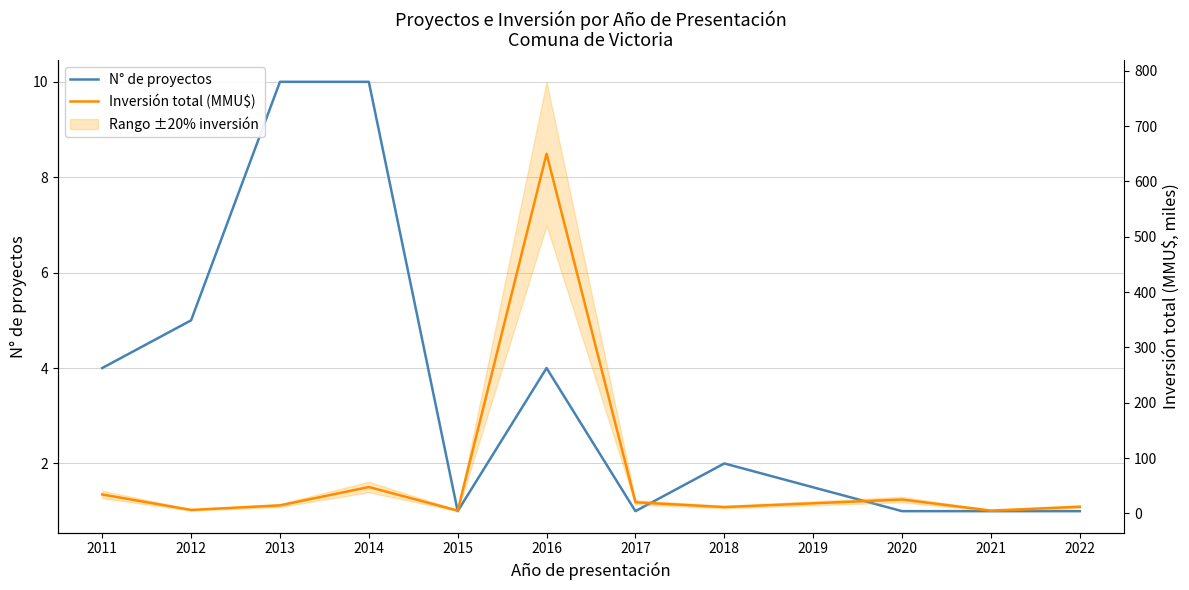

Does the chart display data point markers on the line(s)?

No